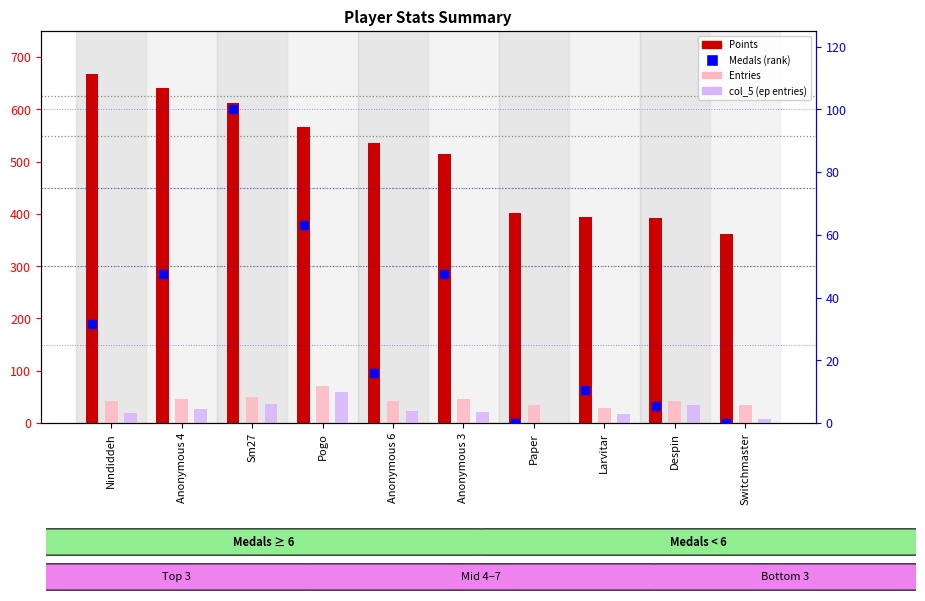

How many values in Medals (normalized) are above zero?

8